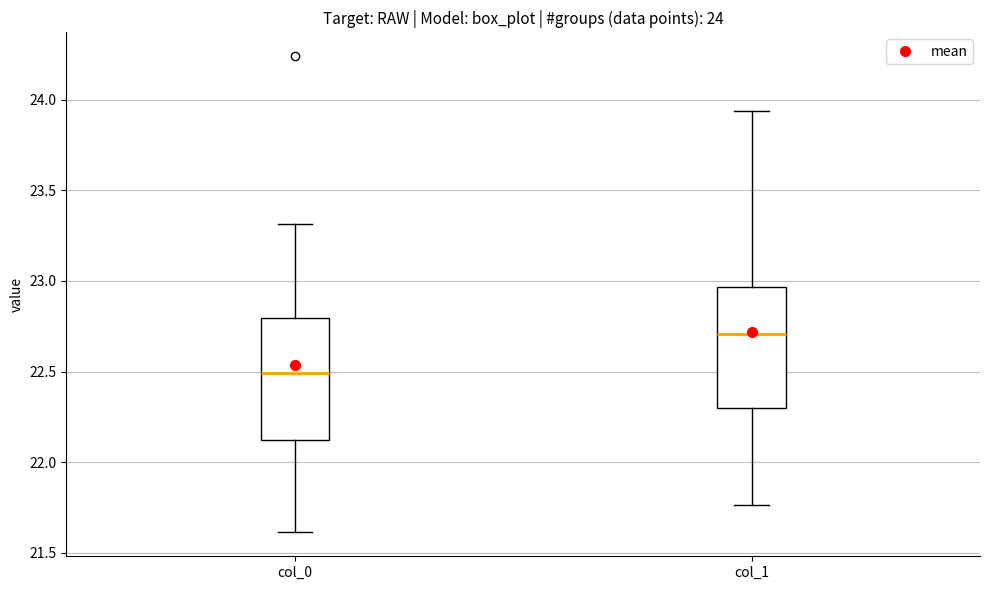

Which box has the highest median line?

col_1